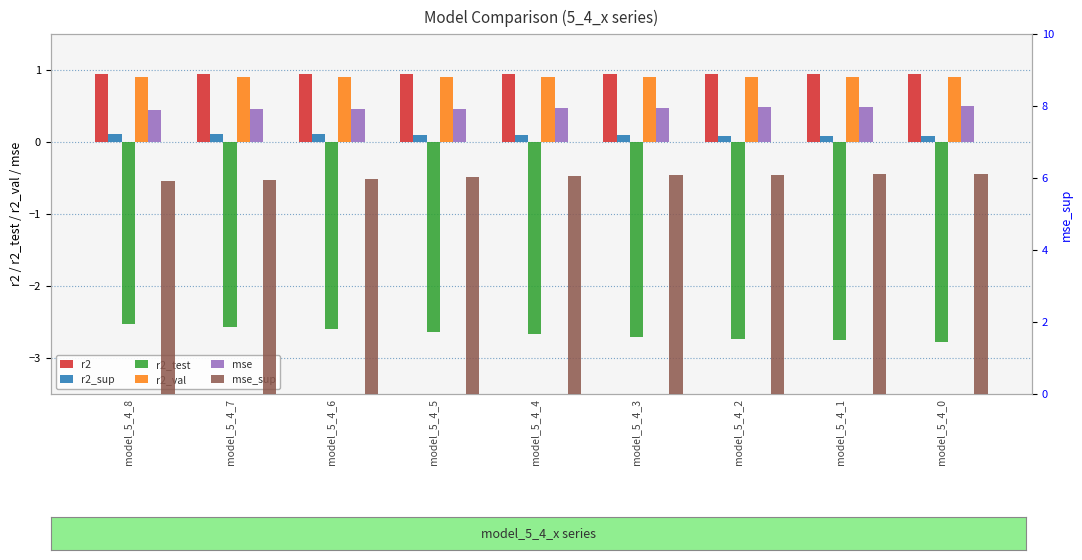

Which has a higher value, model_5_4_6 or model_5_4_3?

model_5_4_6